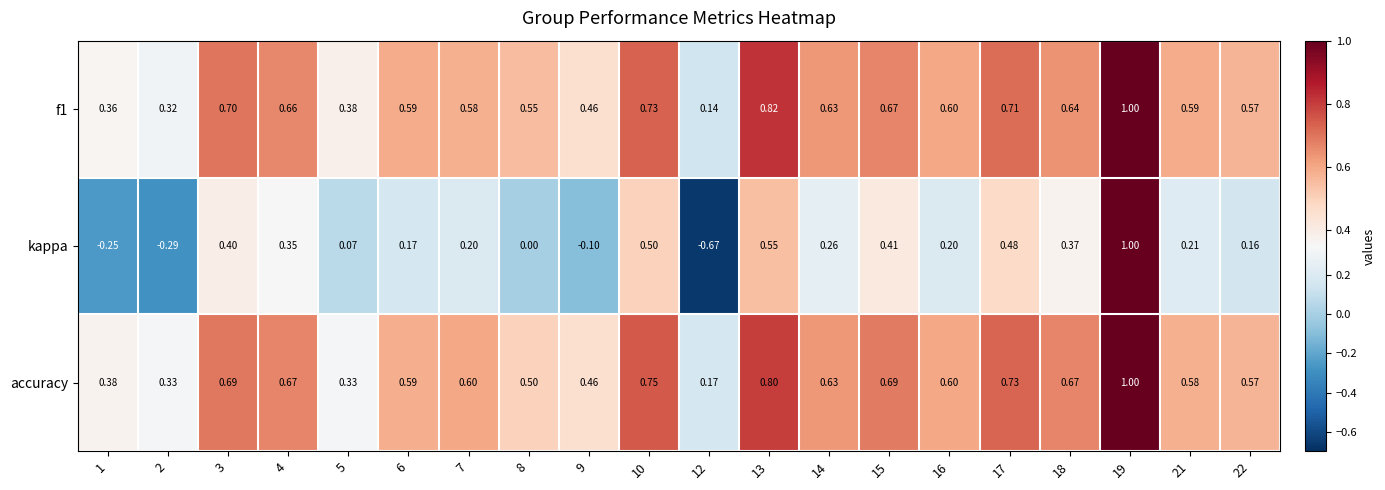

Is the value of accuracy at 10 greater than the value of kappa at 8?

Yes